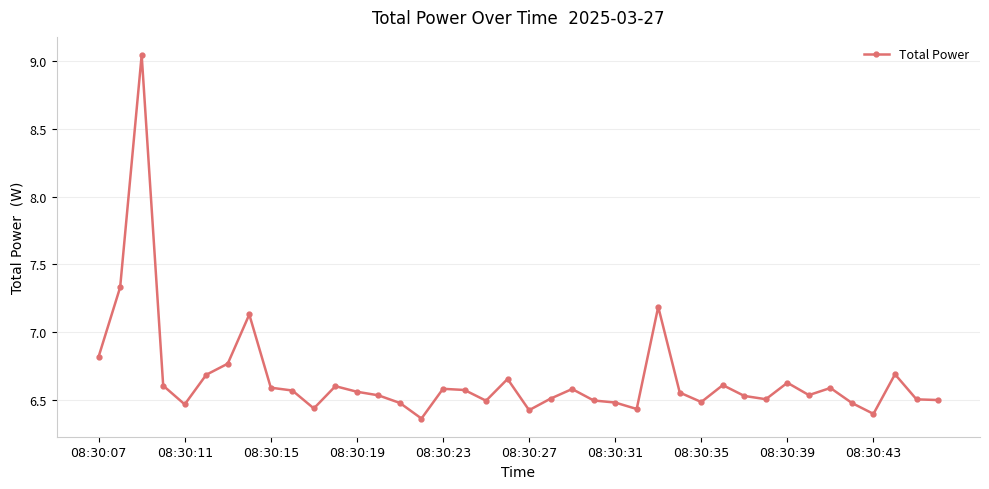

What is the difference between the second highest and minimum values?

1.0